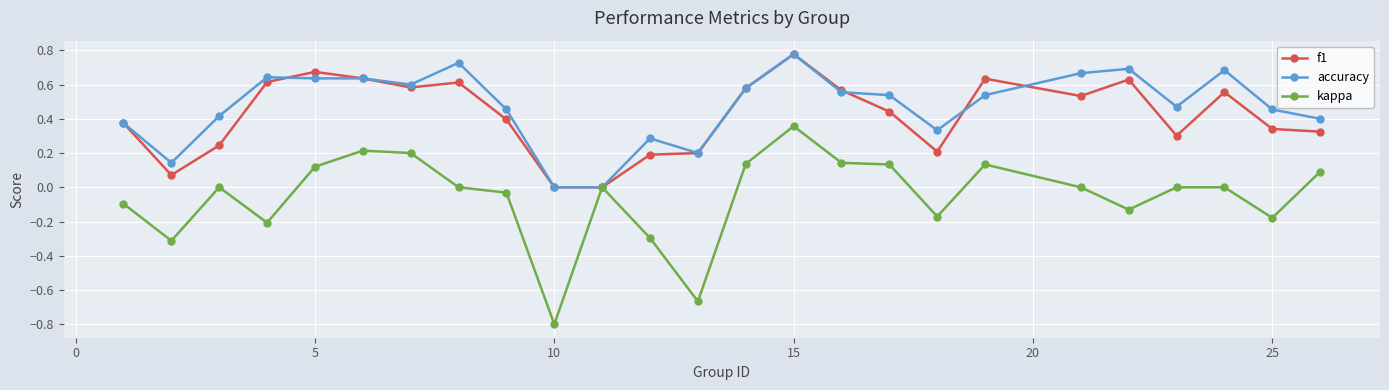

True or false: f1 has more than 1 interior local peaks.

True